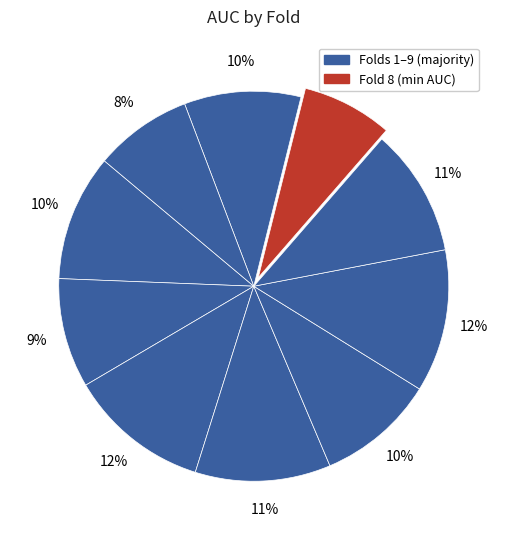

Count the number of slices in the pie.

10